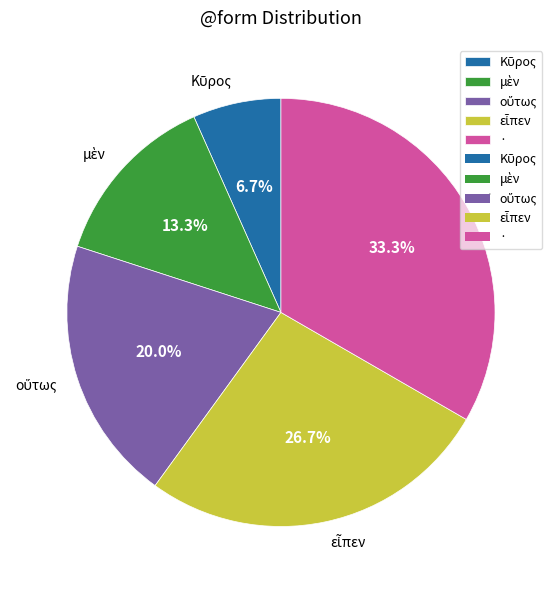

Which slice is the largest?

·